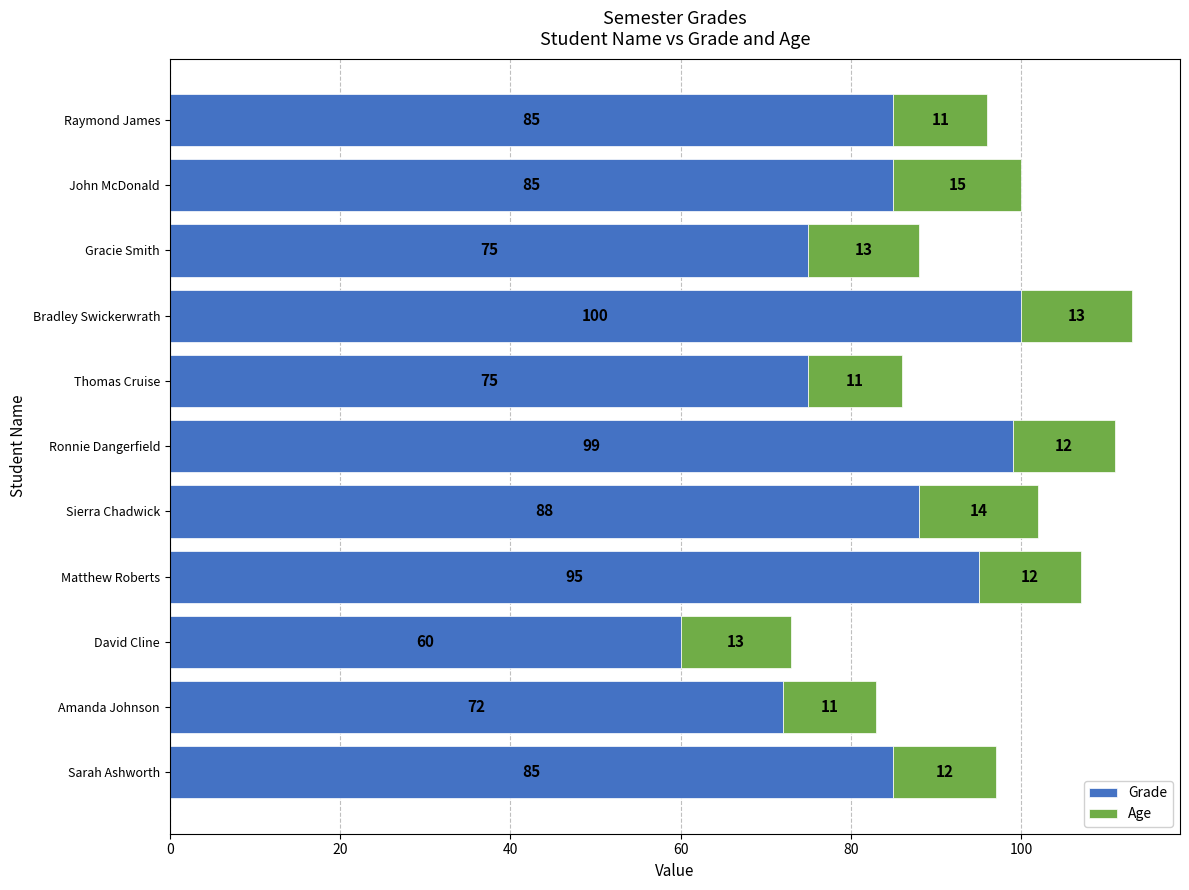

What is the difference between the Grade values at Amanda Johnson and John McDonald?

13